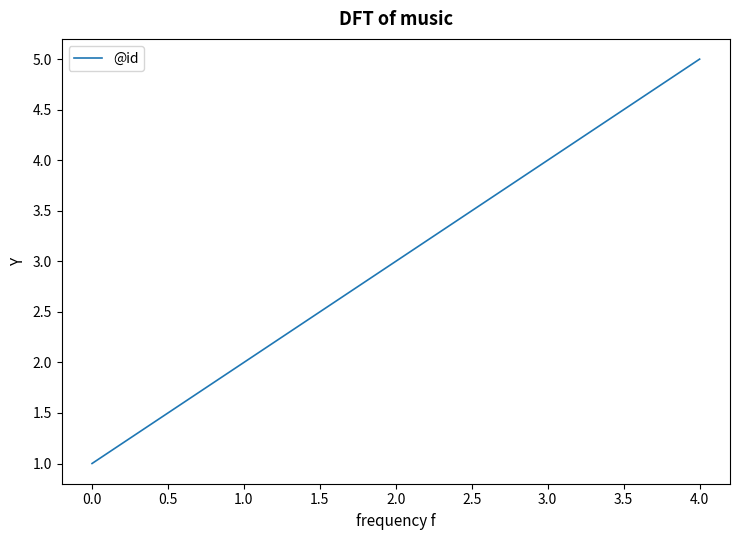

What is the ratio of the value at 0.0 to the value at 1.0?

0.5